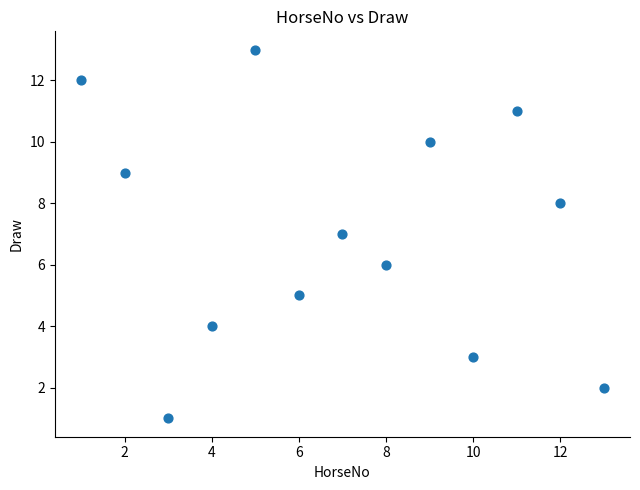

What is the range of Y values (max minus min)?

12